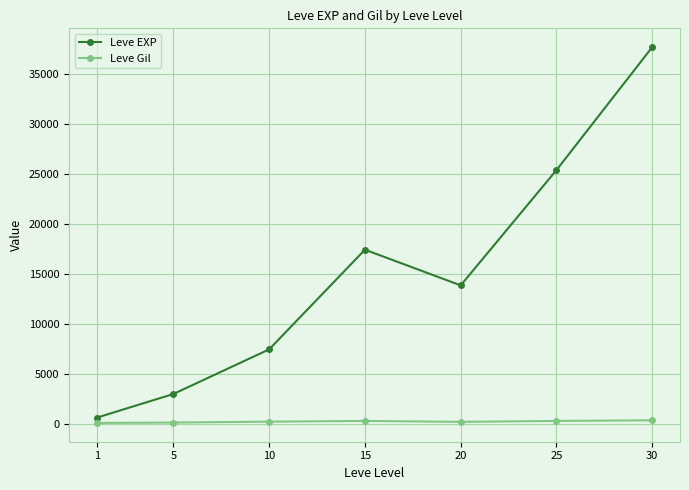

How many interior local peaks does the Leve EXP series have?

1